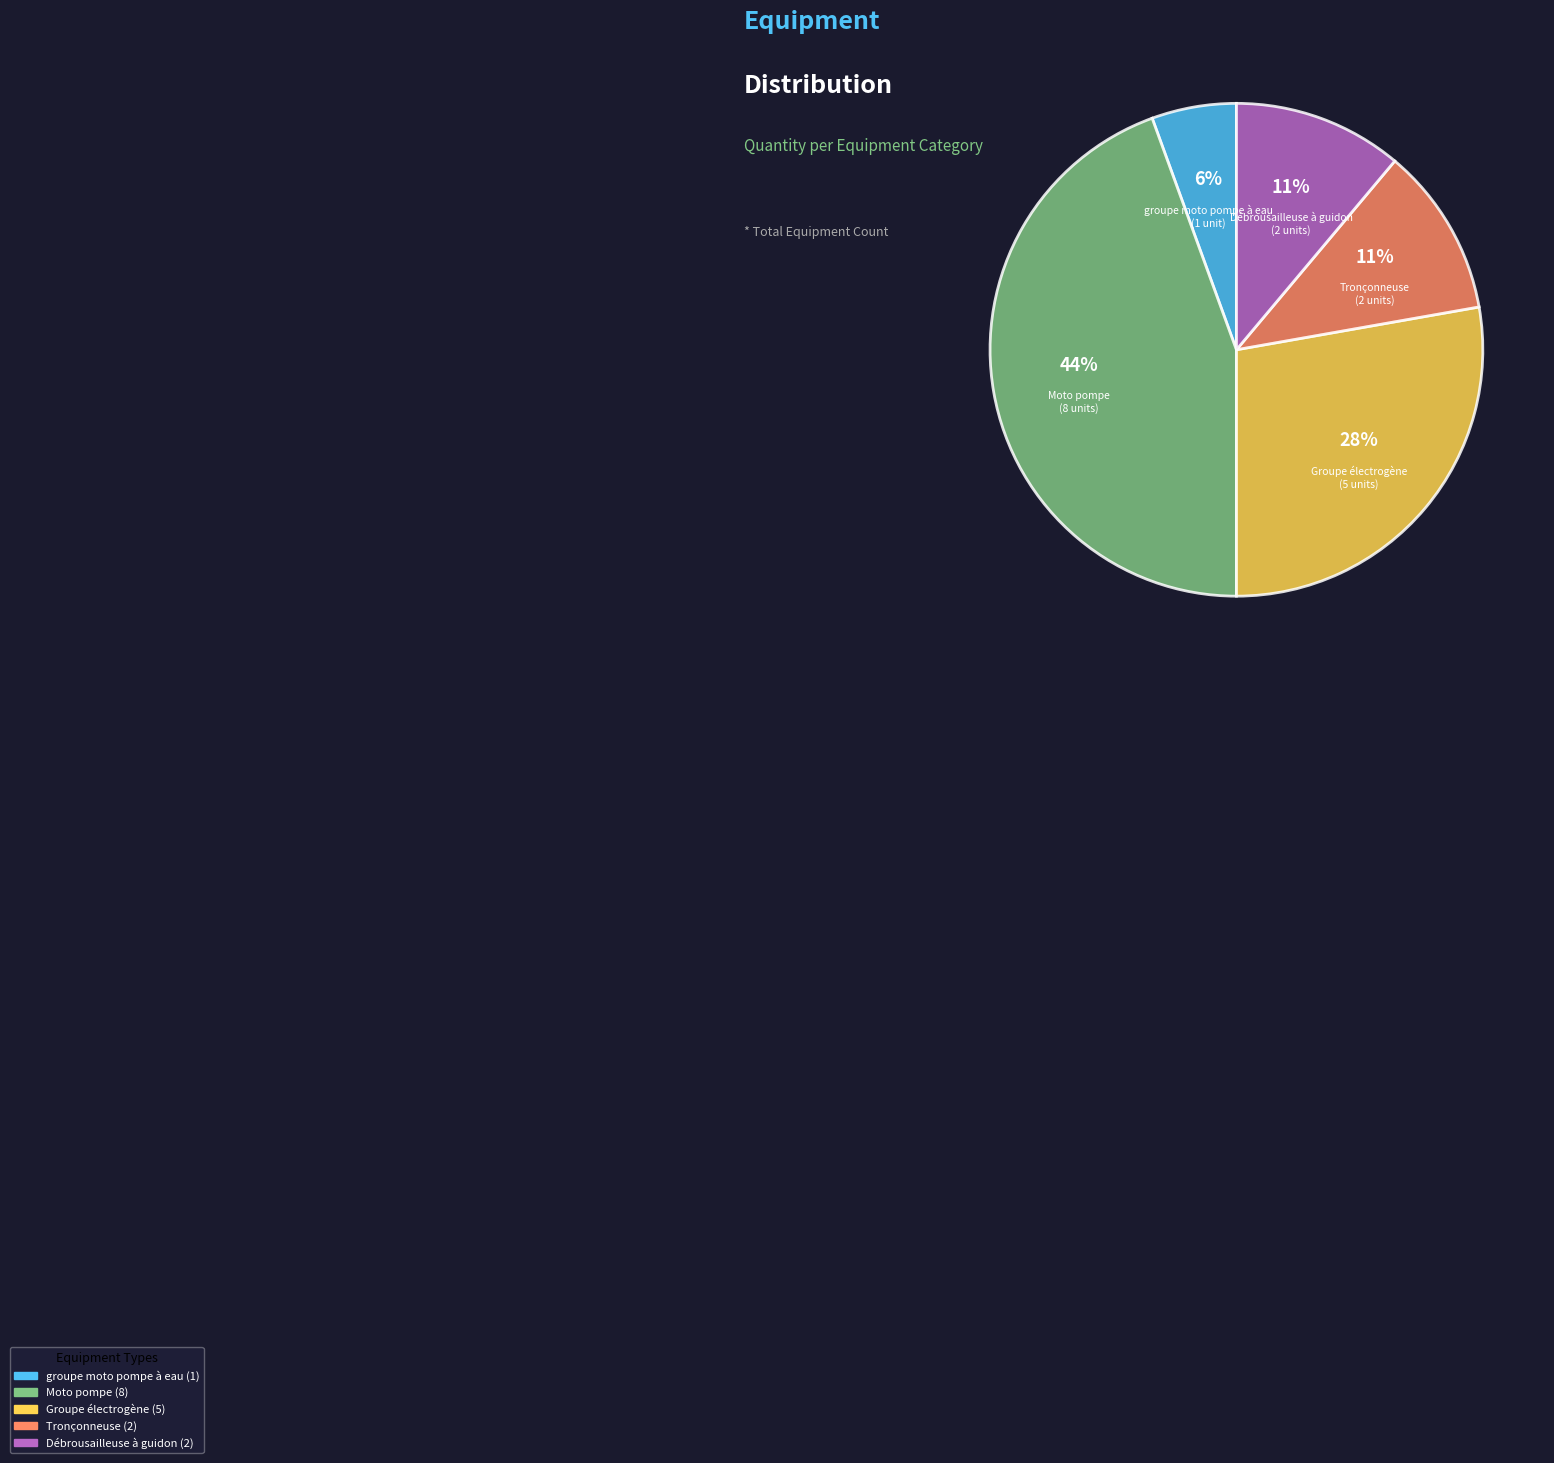

To the nearest percent, what is the combined percentage of Débrousailleuse à guidon and groupe moto pompe à eau?

17%